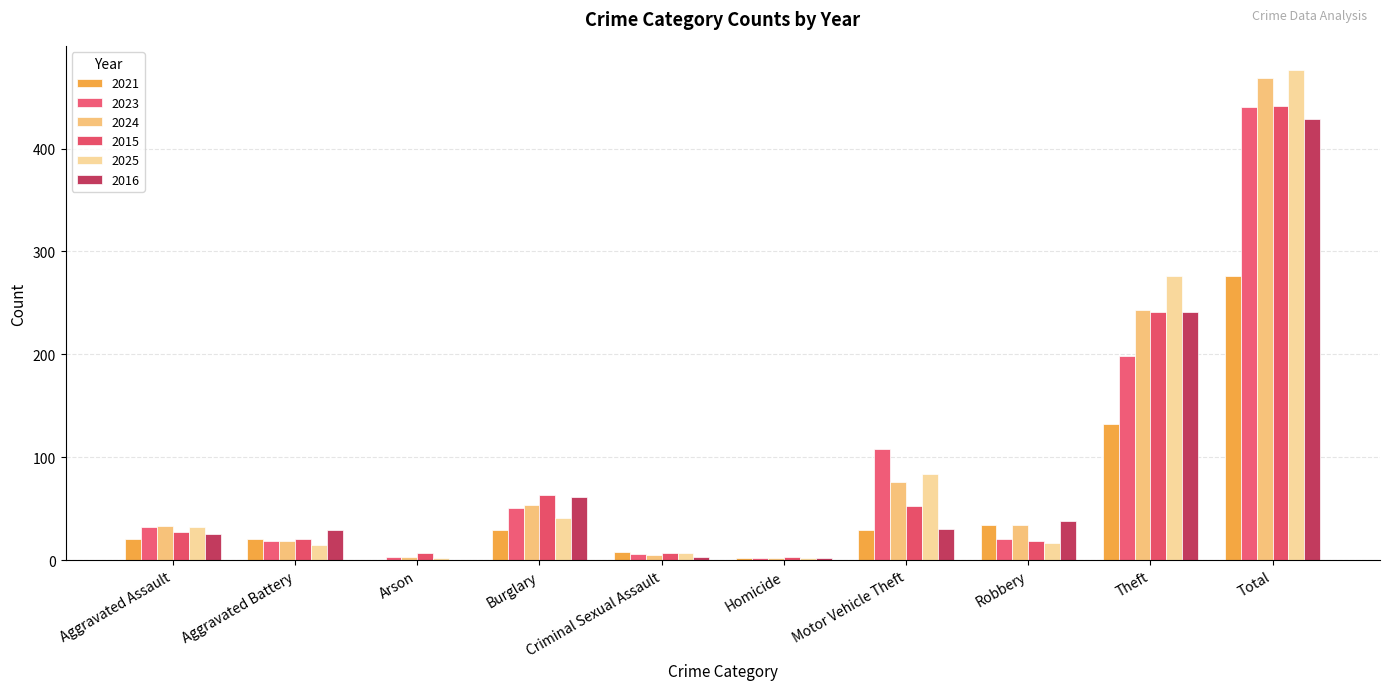

Is the value of 2025 at Aggravated Battery greater than the value of 2024 at Aggravated Assault?

No